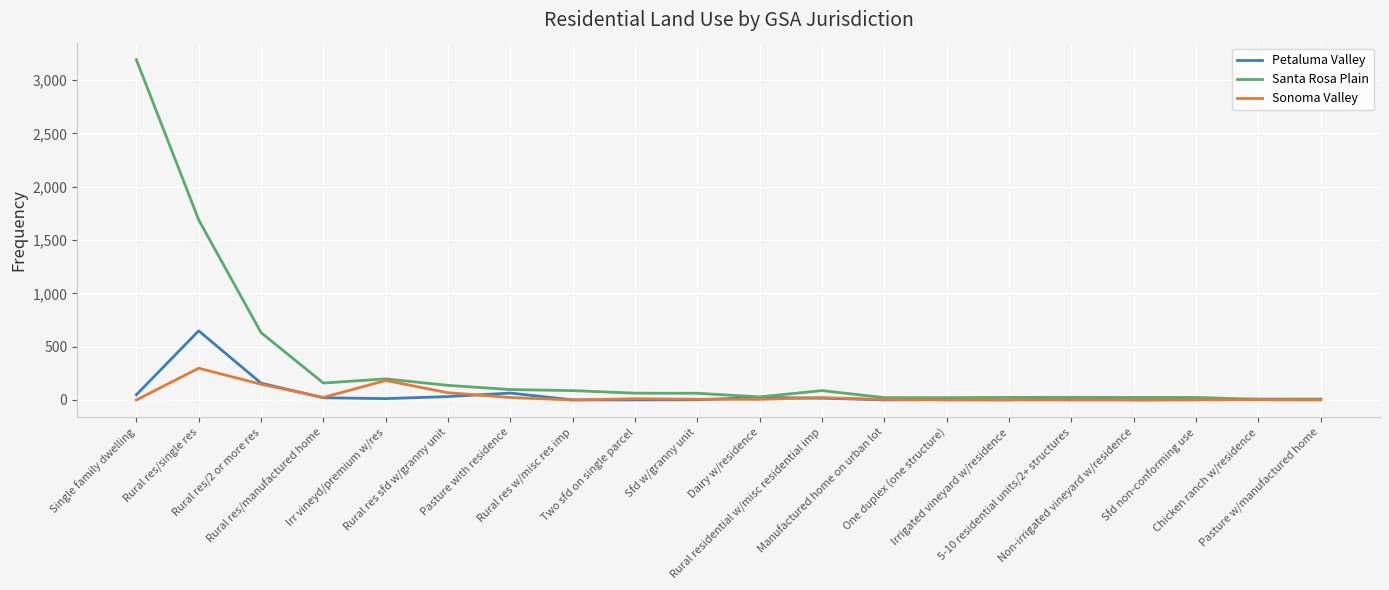

Which series has the largest range (max minus min)?

Santa Rosa Plain